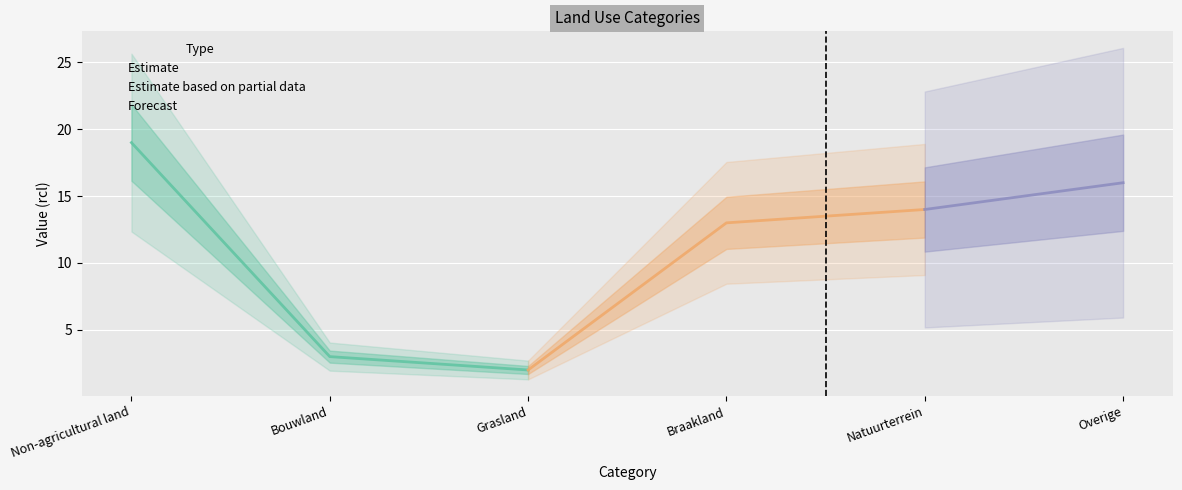

What is the difference between the second highest and minimum values?

14